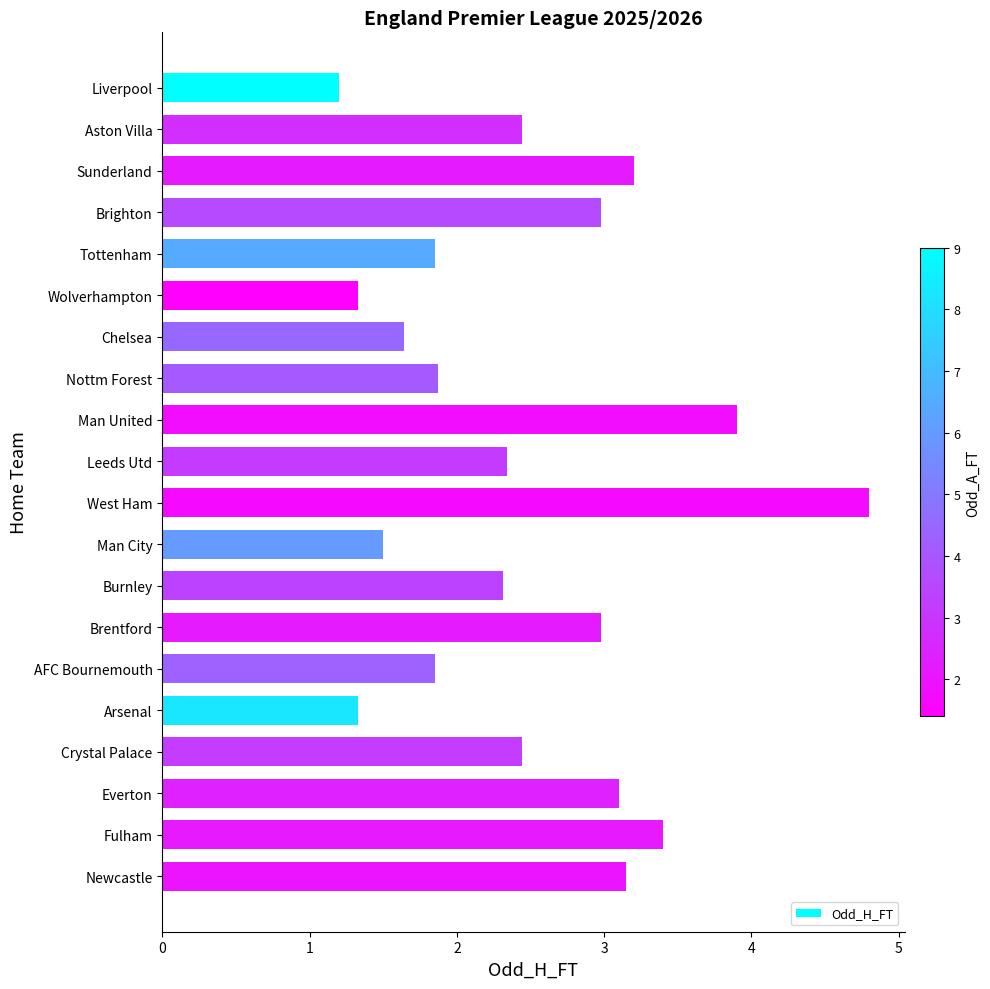

What is the maximum value shown in the chart?

4.8